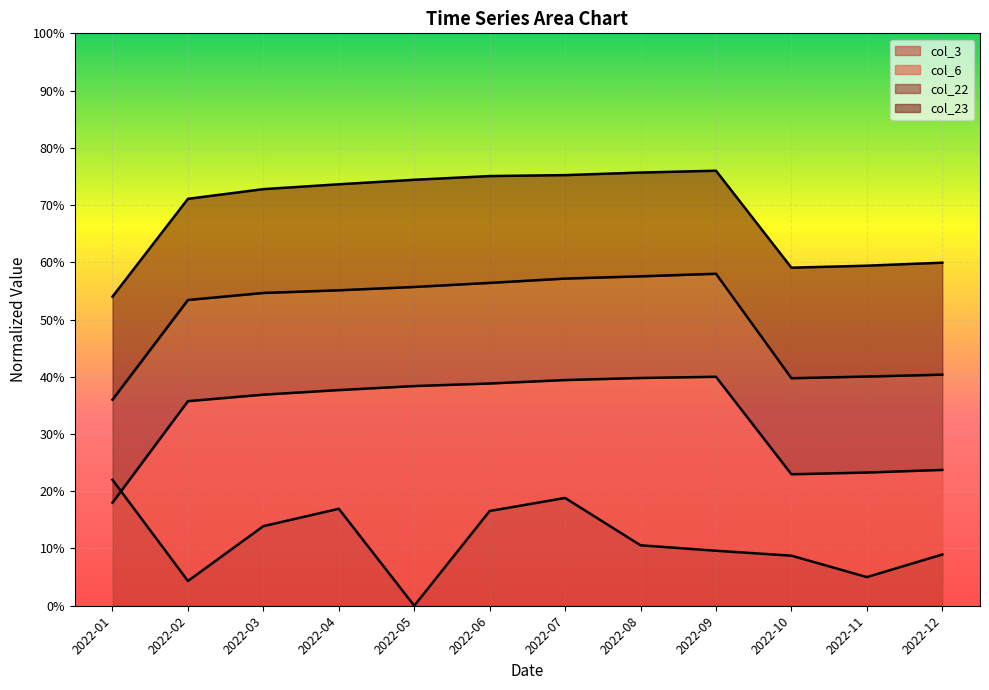

Which category has the lowest value in the col_22 series?

2022-01